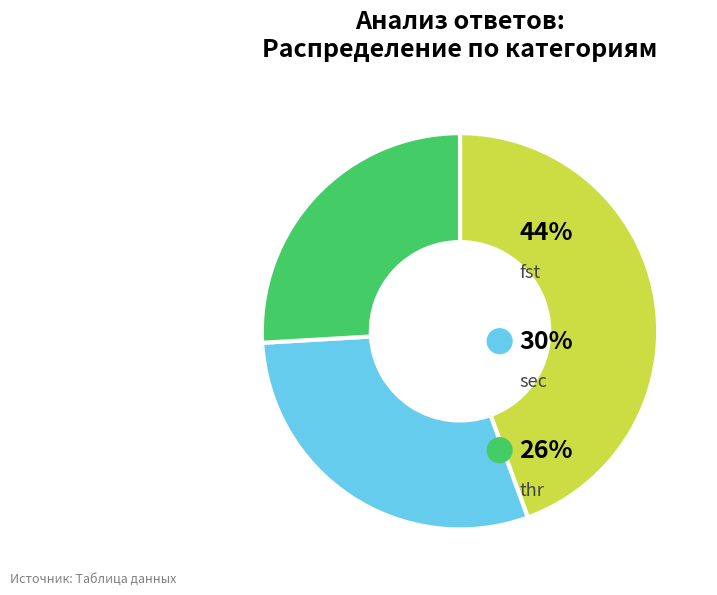

What is the ratio of the value at thr to the value at fst?

0.6